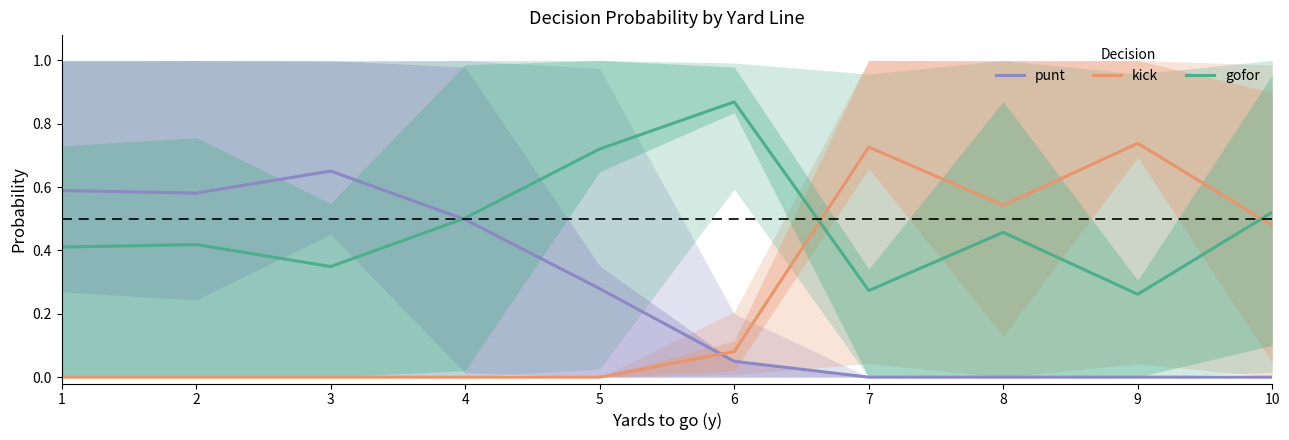

How many distinct data groups are displayed?

3